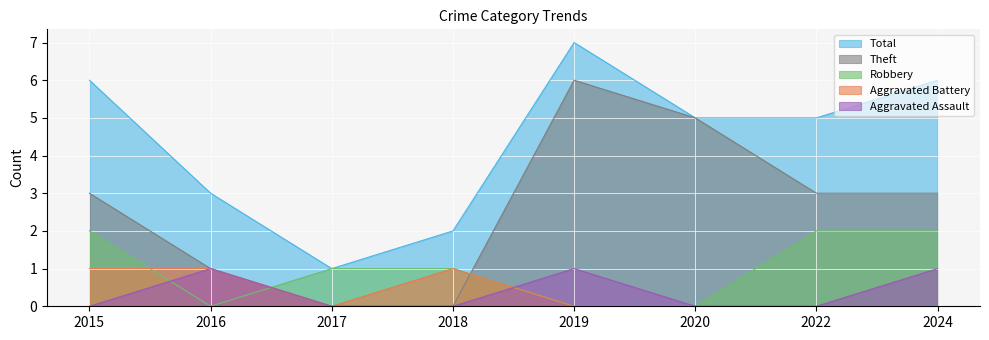

At how many categories does at least one series exceed 6?

1